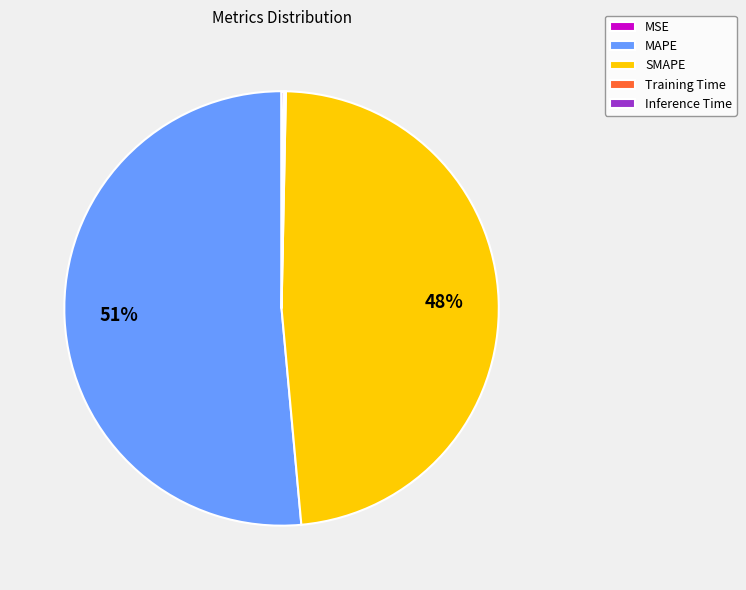

To the nearest percent, what percentage of the pie is SMAPE?

48%